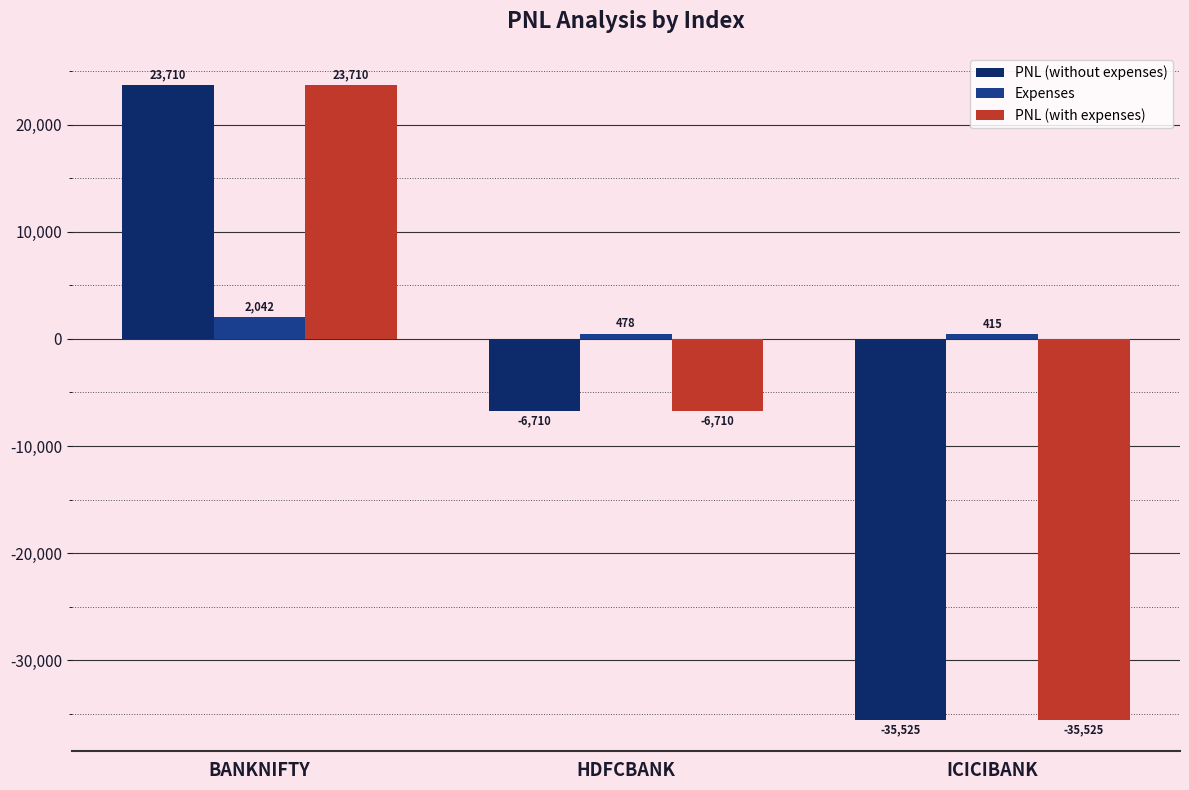

How many data points in PNL (without expenses) are less than -6710?

1